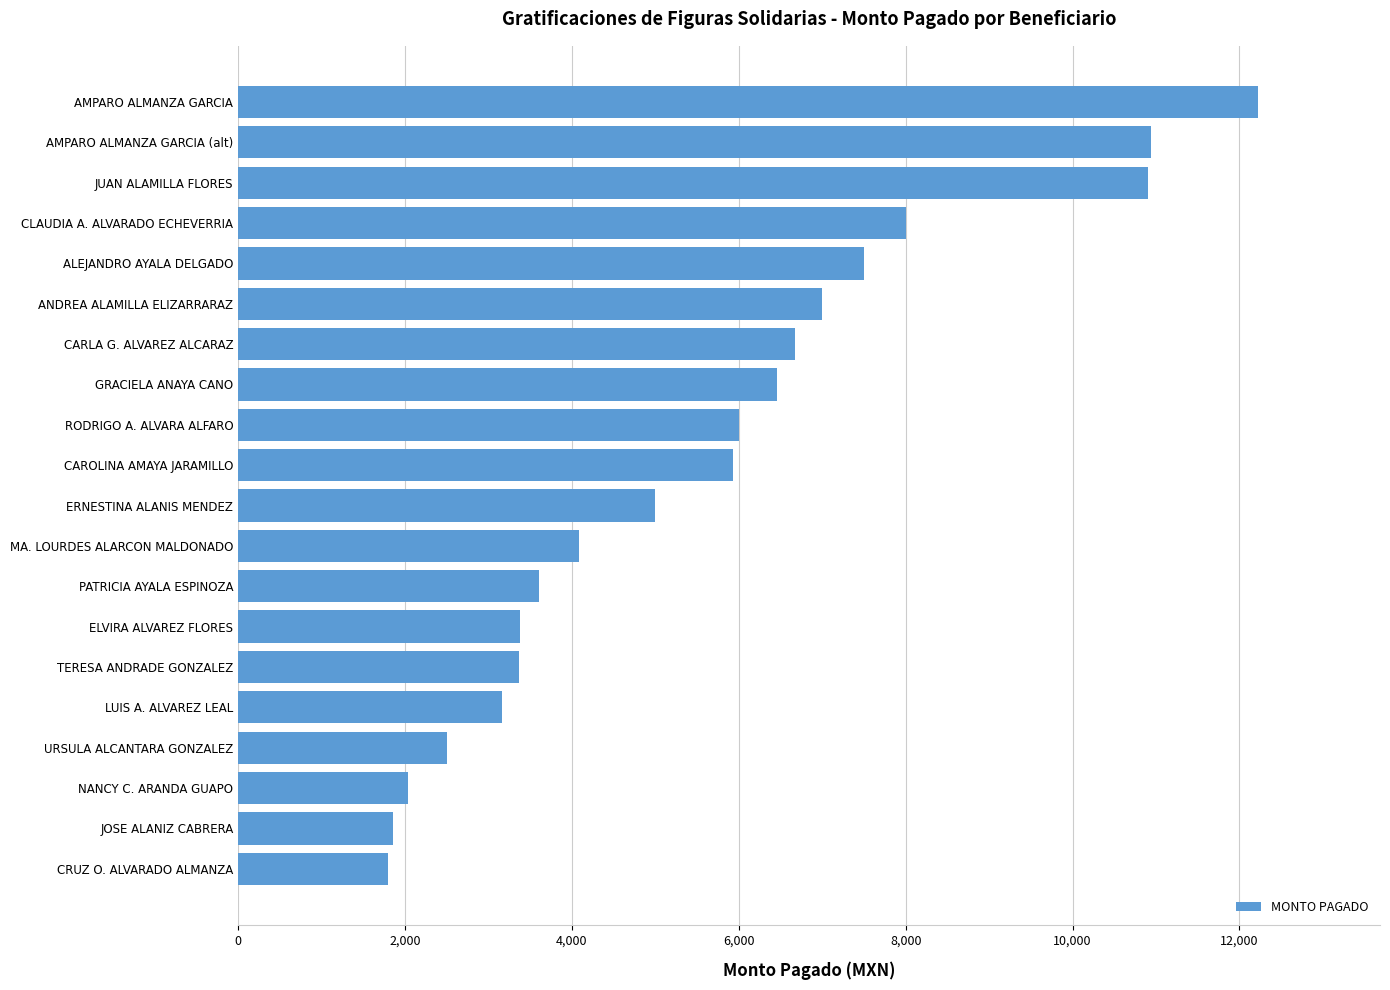

How many values are below 5930?

10